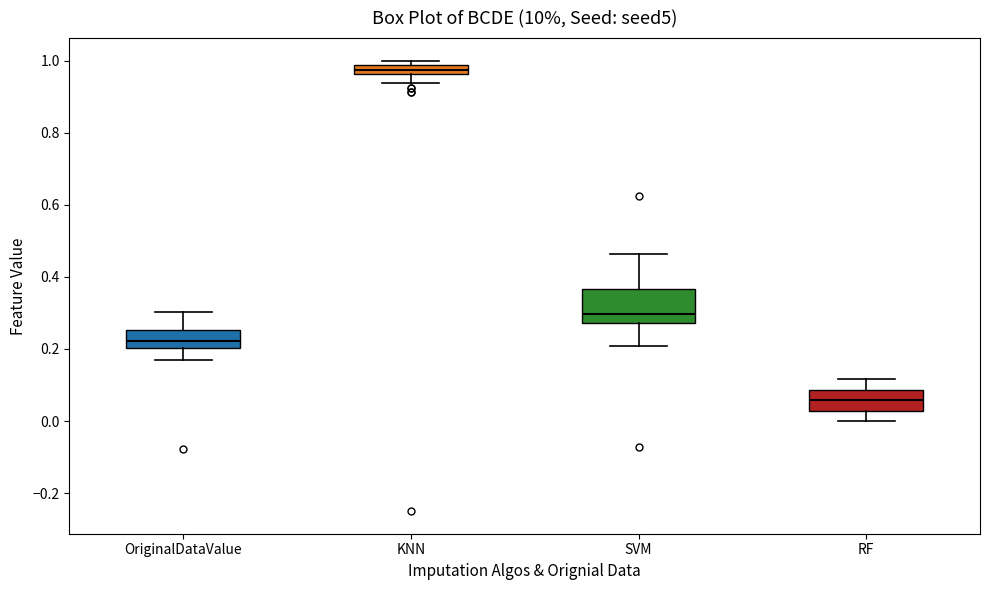

Comparing the boxes themselves (not the whiskers), which one is the tallest?

SVM